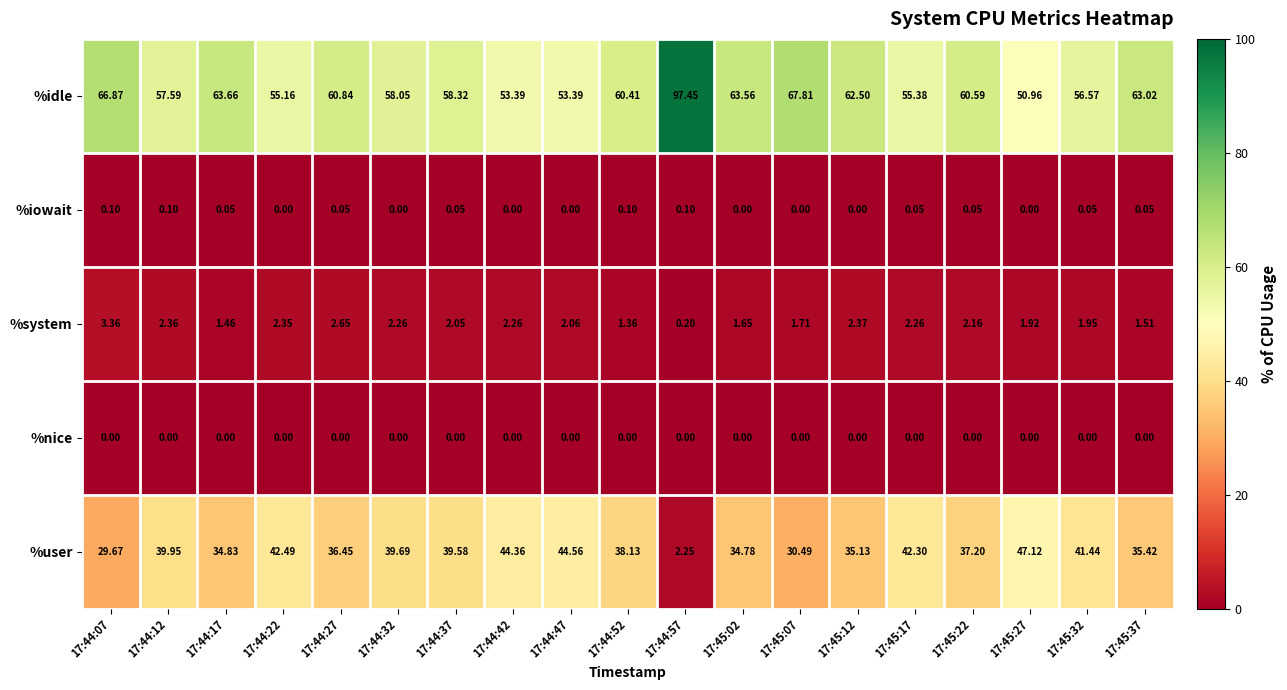

What is the spread (max minus min) of values at 17:45:07?

67.8